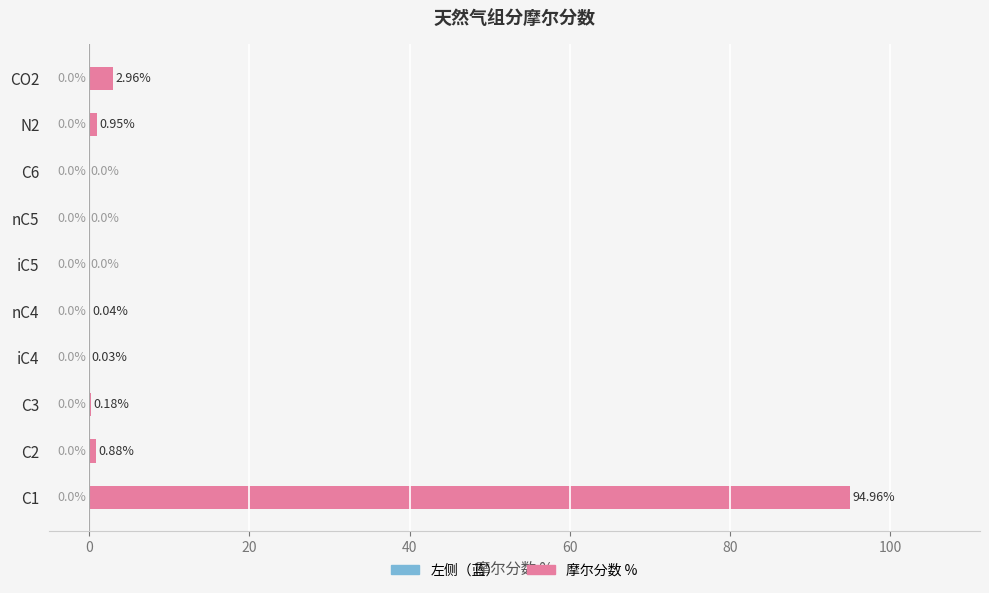

Between CO2 and iC4, which is larger?

CO2